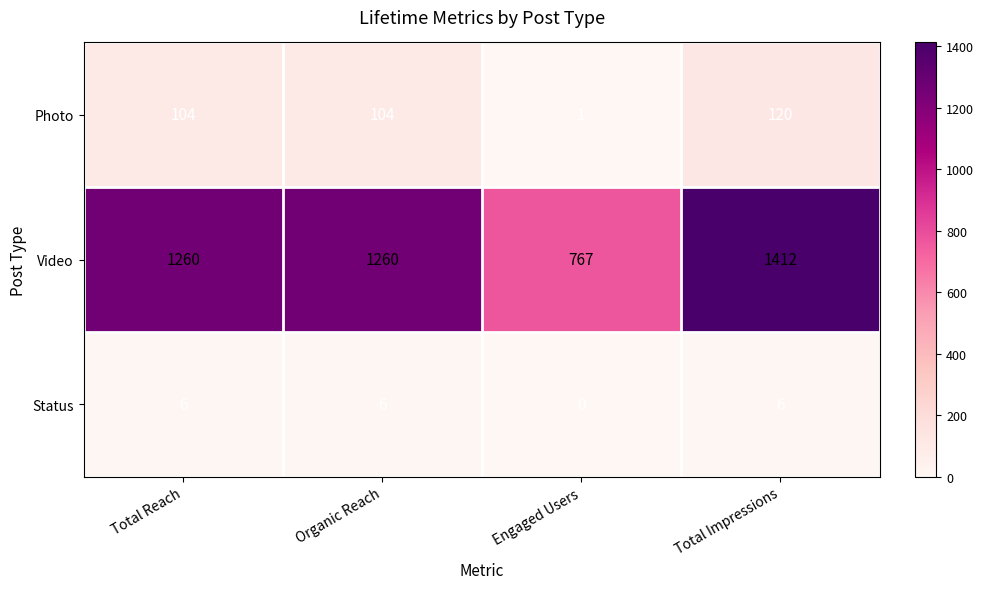

At how many categories does at least one series exceed 490?

4